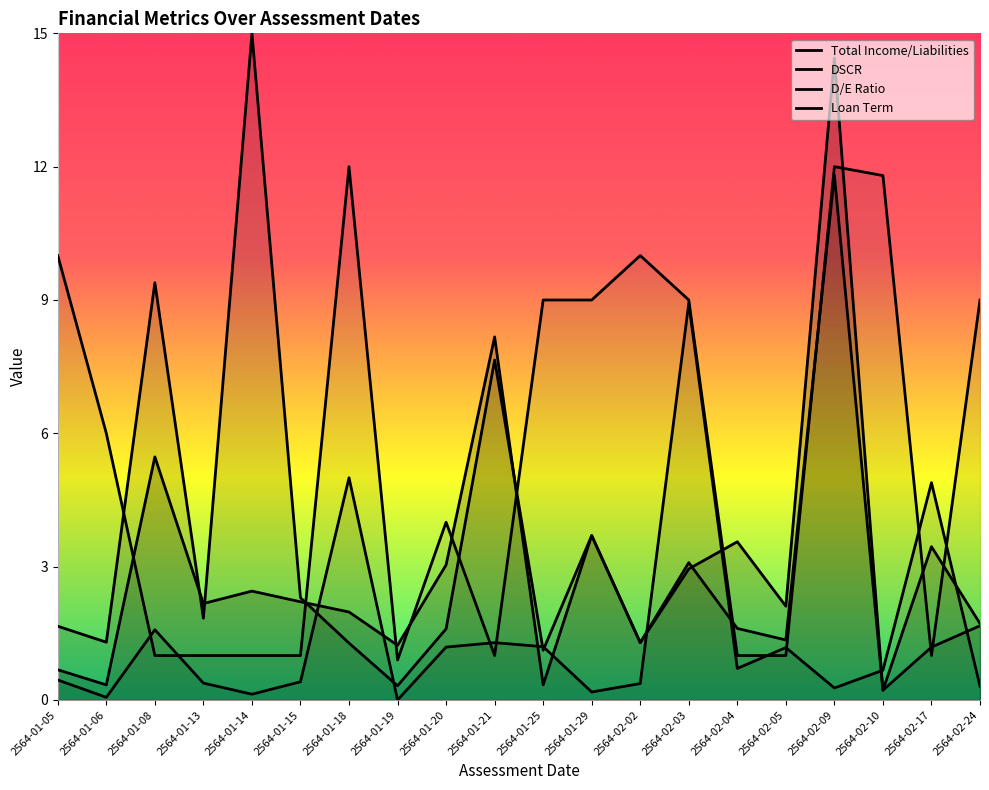

What is the label of the 2nd point from the right?

2564-02-17